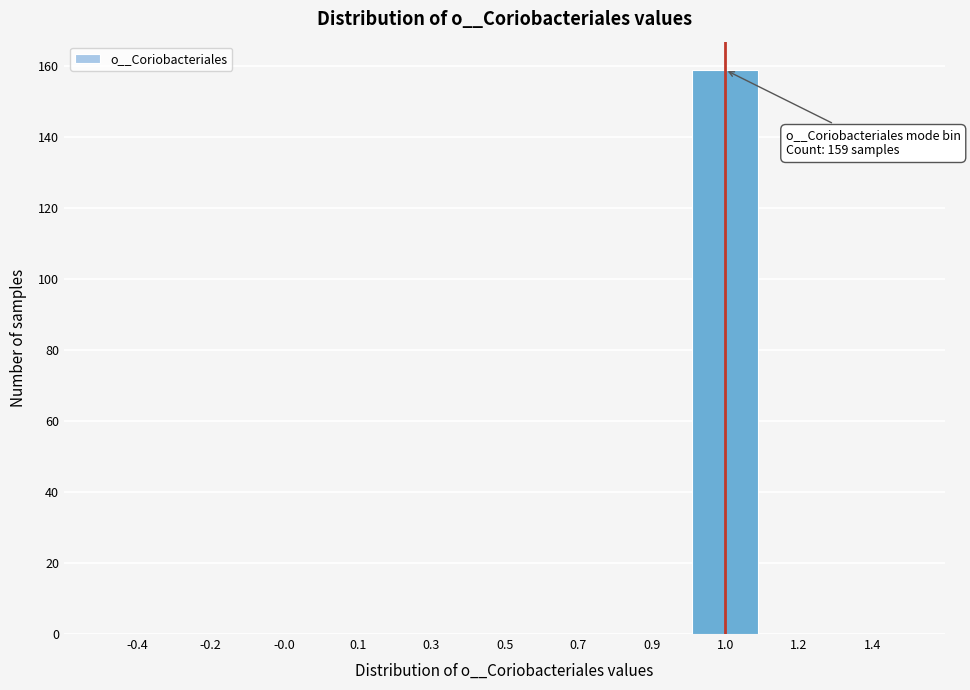

Reading right to left, what are all the values shown in this chart?

1.4=0	1.2=0	1.0=159	0.9=0	0.7=0	0.5=0	0.3=0	0.1=0	-0.0=0	-0.2=0	-0.4=0